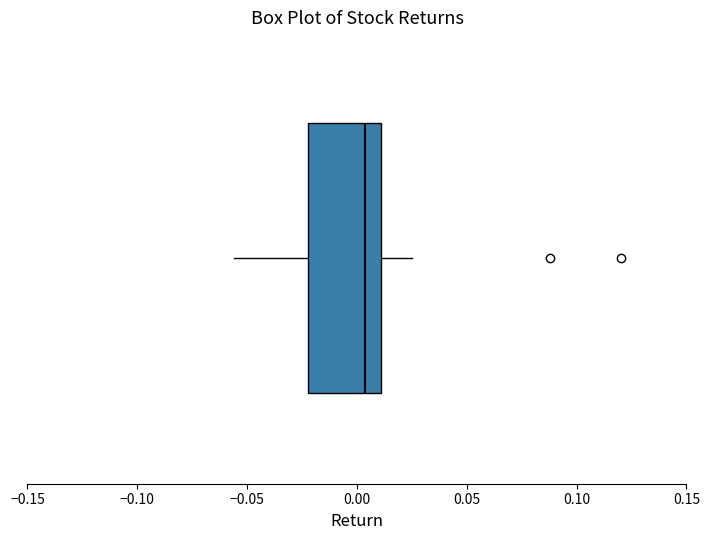

Where does the right whisker of the box end on the x-axis? The values are not printed on the chart, so give them approximately, as read against the axis.

0.025